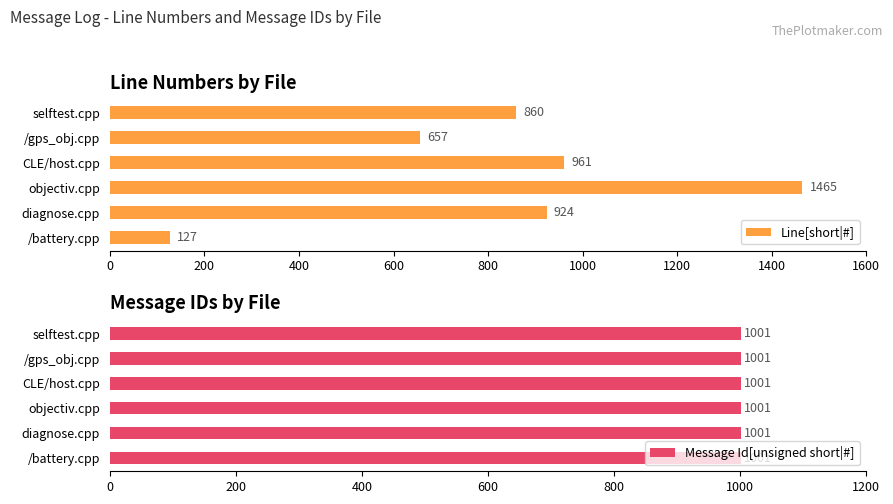

How many categories are shown in the chart?

6